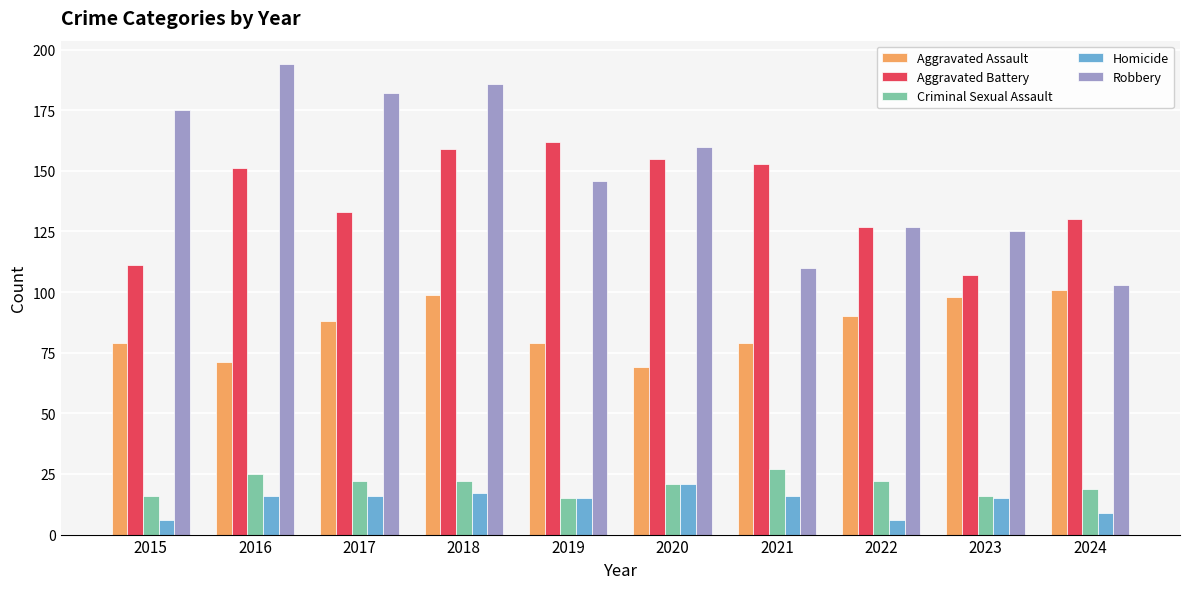

Reading left to right, list all the values displayed in this chart.

Aggravated Assault: 79	71	88	99	79	69	79	90	98	101
Aggravated Battery: 111	151	133	159	162	155	153	127	107	130
Criminal Sexual Assault: 16	25	22	22	15	21	27	22	16	19
Homicide: 6	16	16	17	15	21	16	6	15	9
Robbery: 175	194	182	186	146	160	110	127	125	103